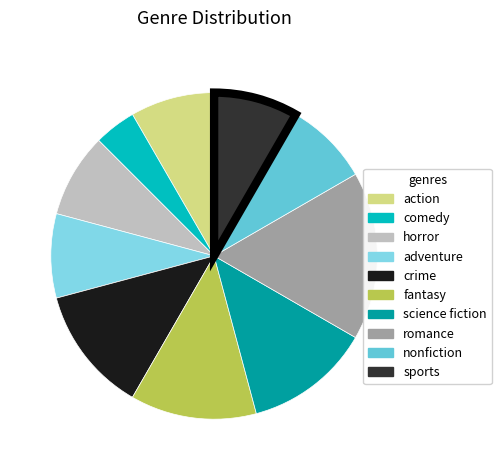

Which category has the biggest portion of the pie?

romance